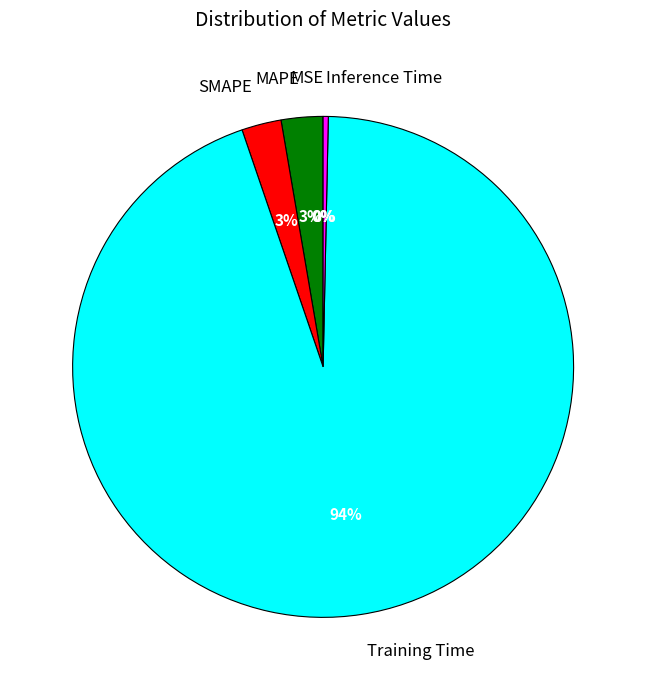

Does any single category account for the majority?

Yes